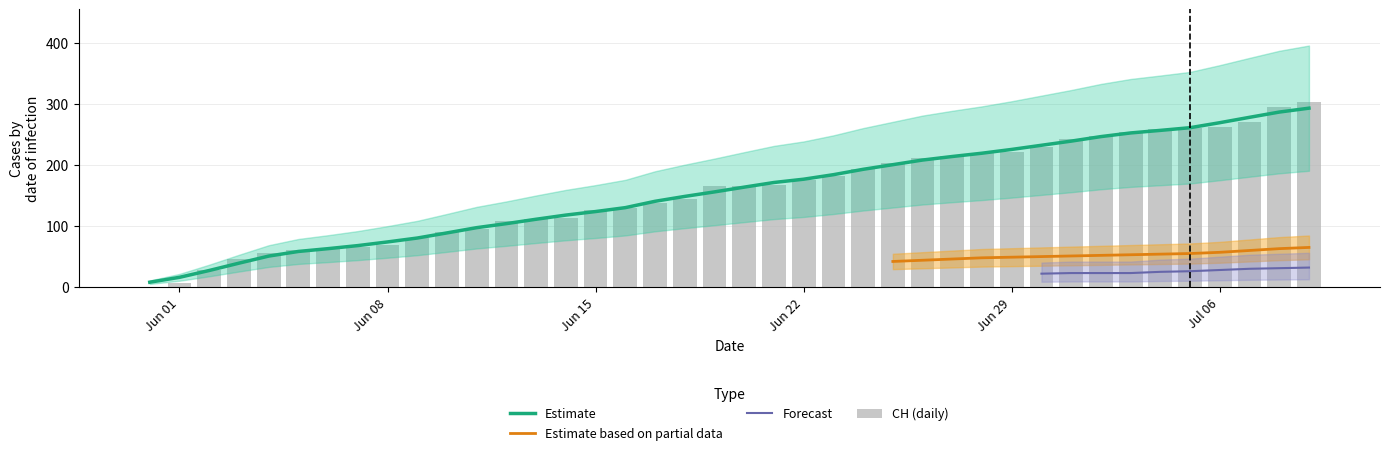

The value of Estimate at Jun 22 is 107.6. True or false?

False